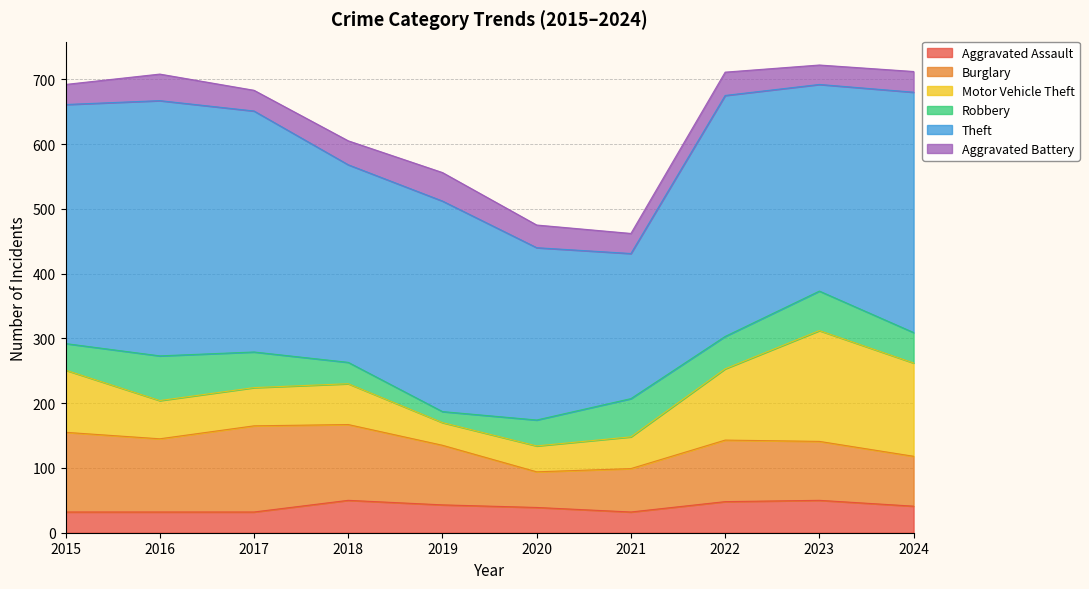

Is the value of Motor Vehicle Theft at 2019 greater than the value of Burglary at 2021?

No